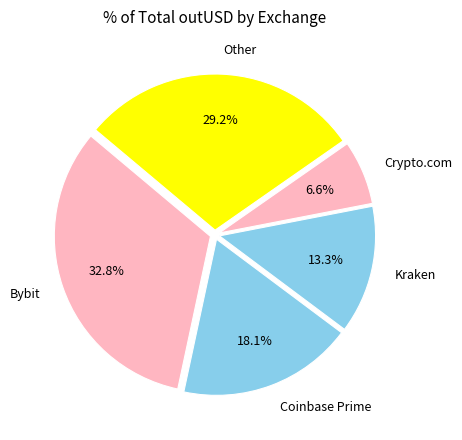

How much of the chart is everything except Other?

70.8%